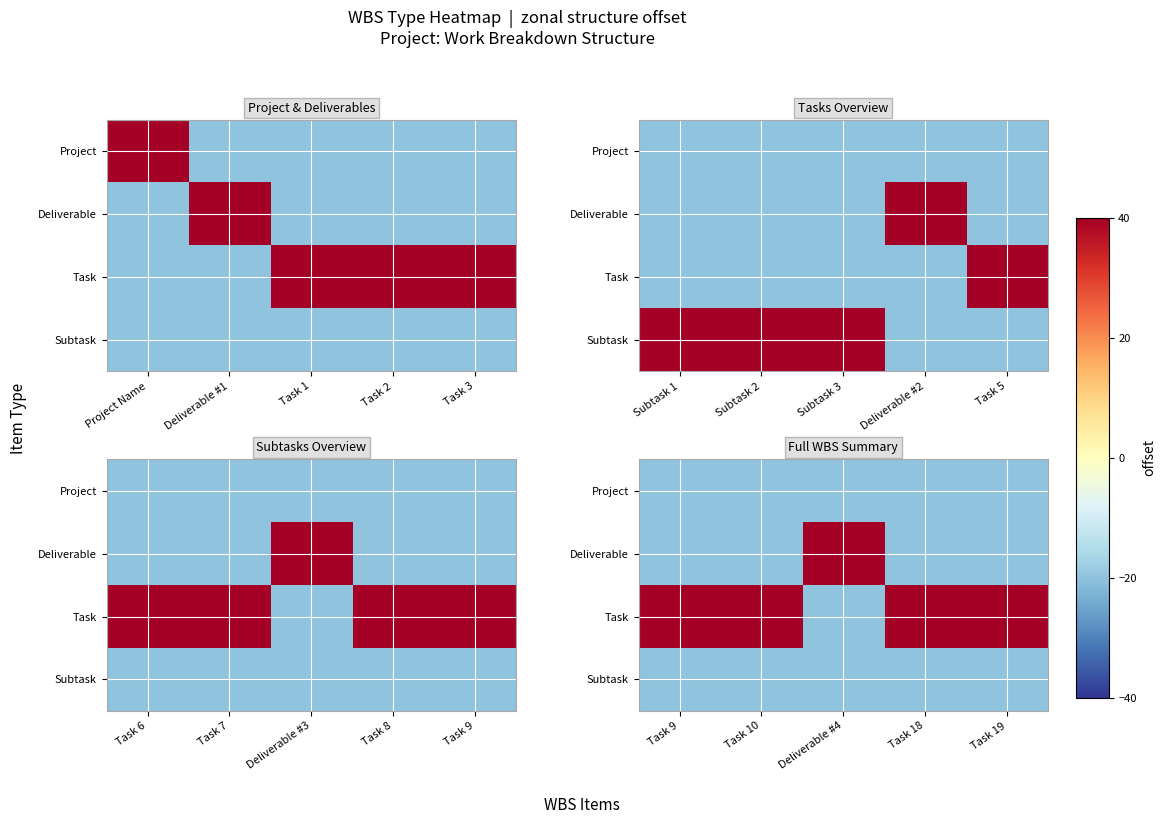

How many data points does each series have?

5